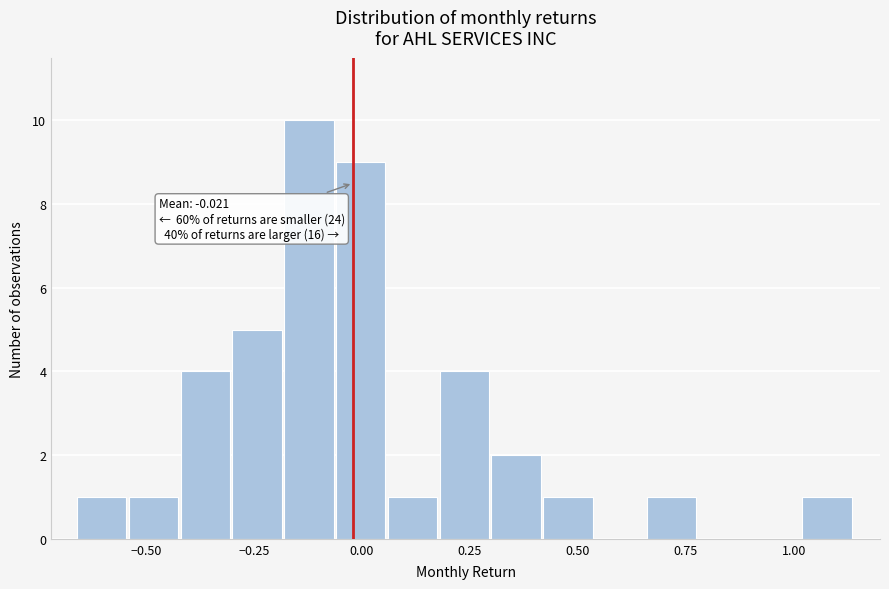

Read against the x-axis, roughly where is the centre of the tallest bar?

-0.10